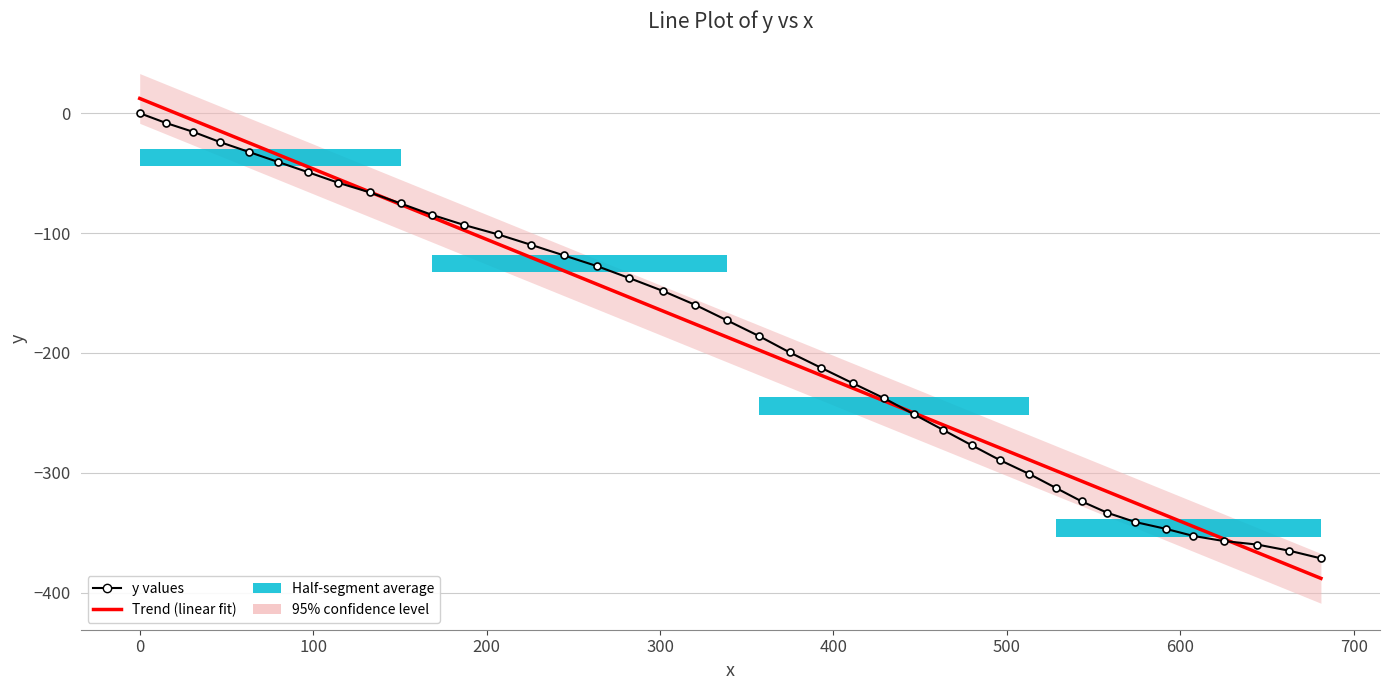

At how many categories does at least one series exceed -77?

10